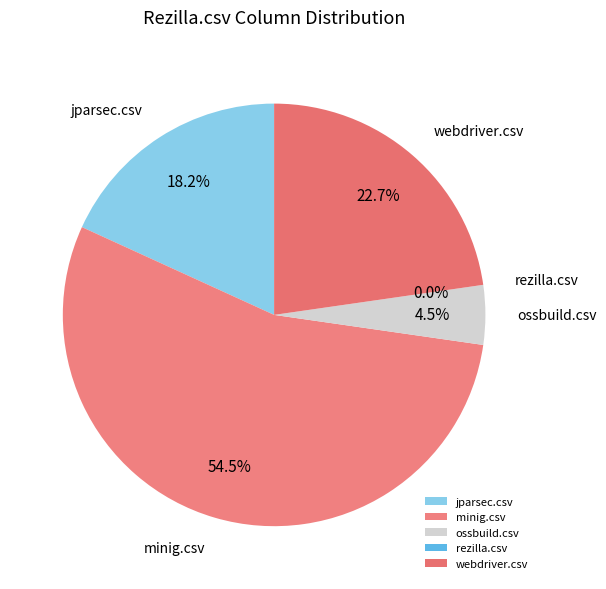

How much of the chart is everything except ossbuild.csv?

95.5%